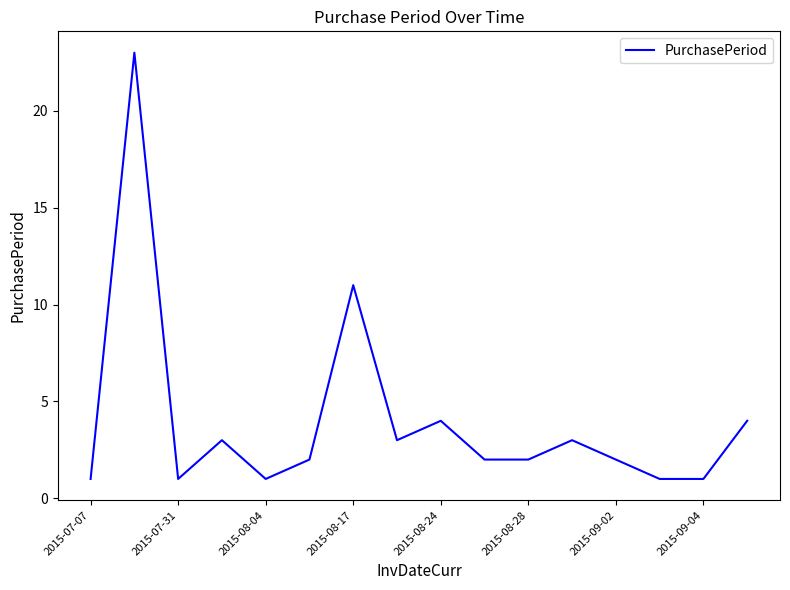

What is the maximum value shown in the chart?

23